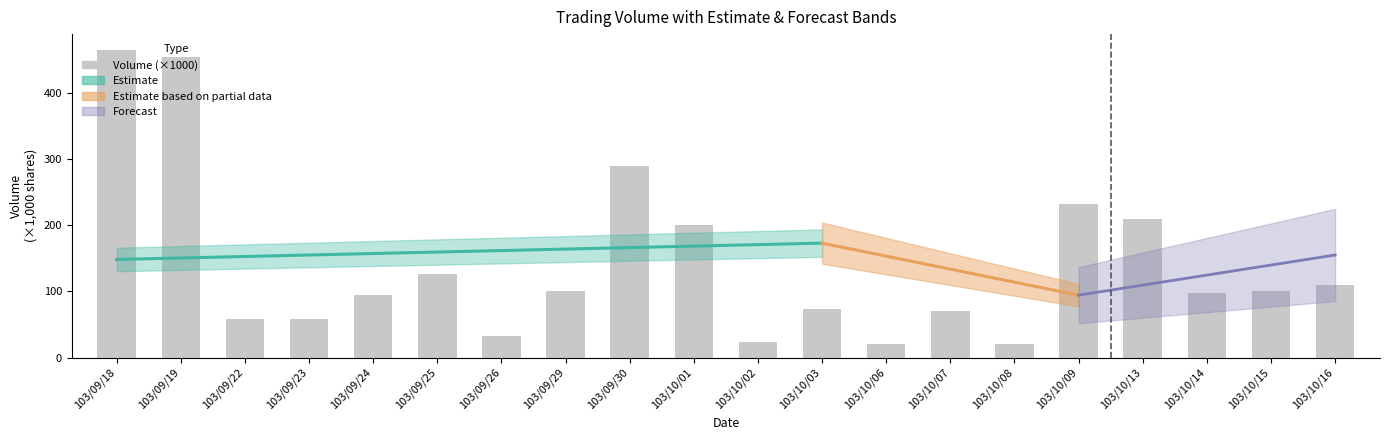

What is the difference between the values at 103/10/09 and 103/09/18?

233